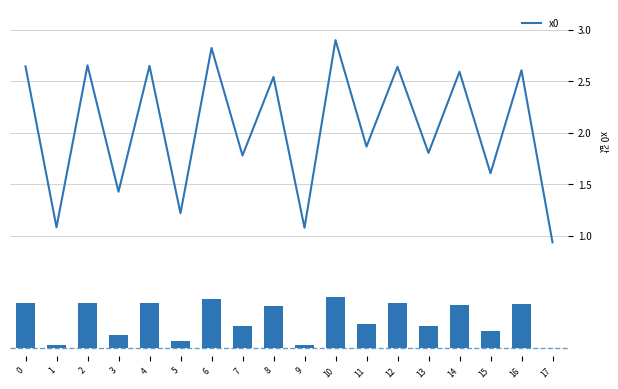

List the series in order of their overall mean, highest first.

x0, x0 (bar)